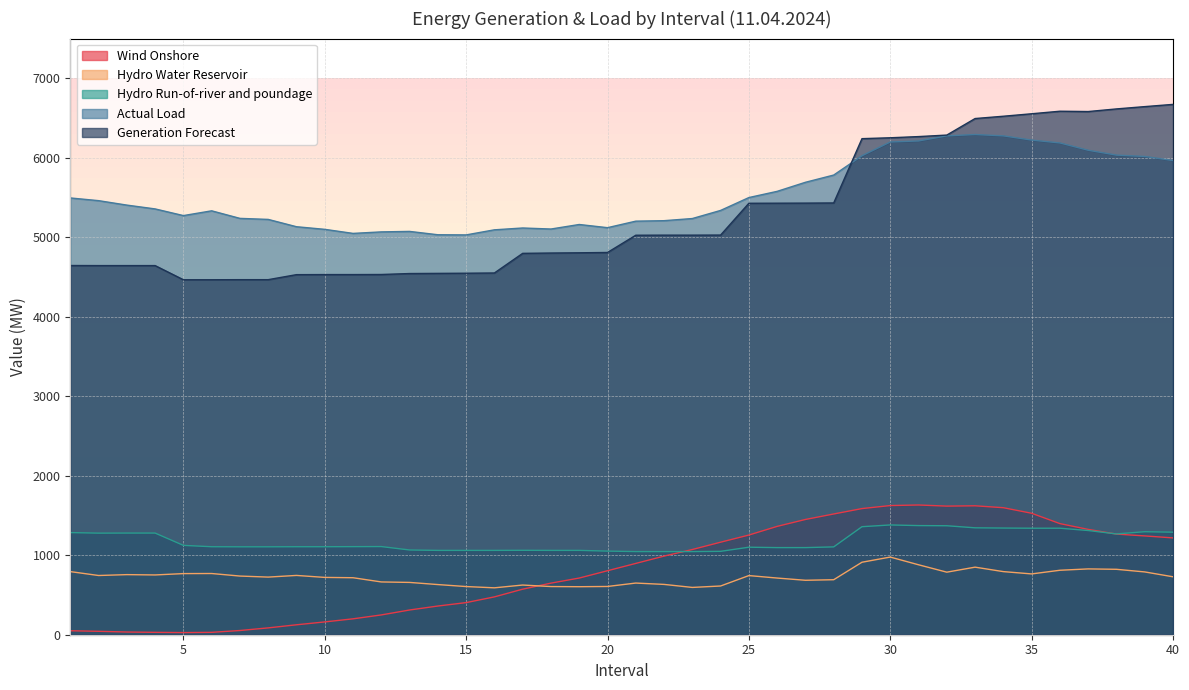

True or false: Actual Load and Wind Onshore intersect in this chart.

False